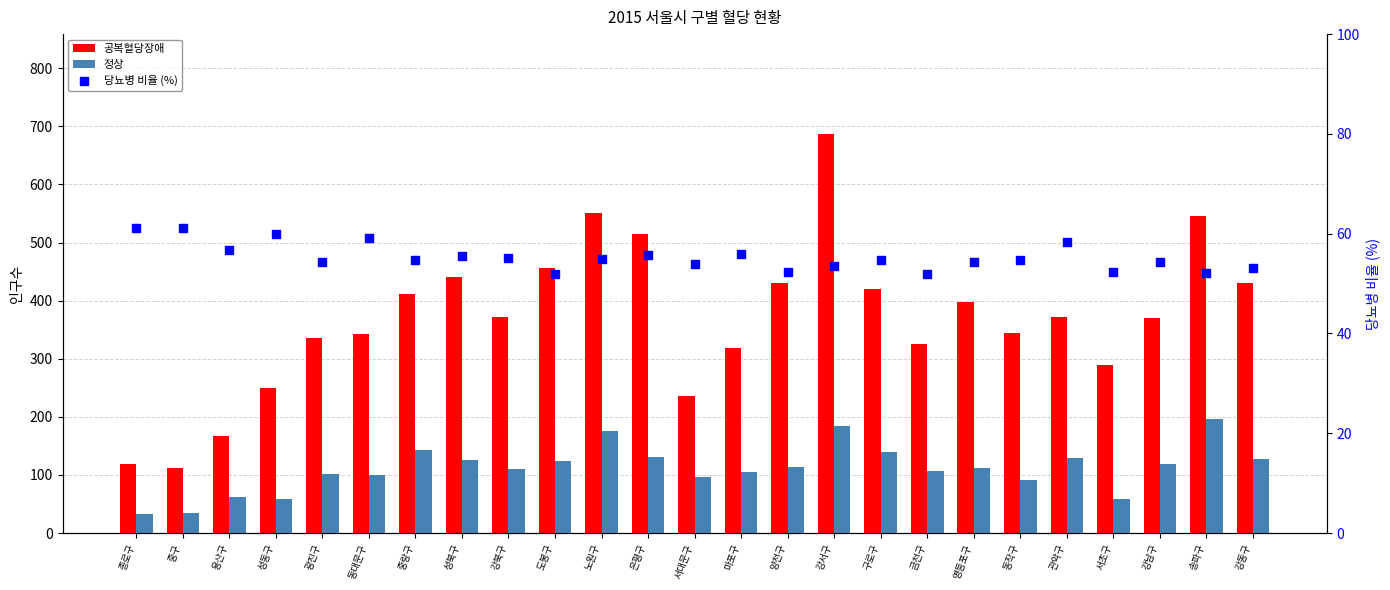

Which series has the largest total across all categories?

공복혈당장애